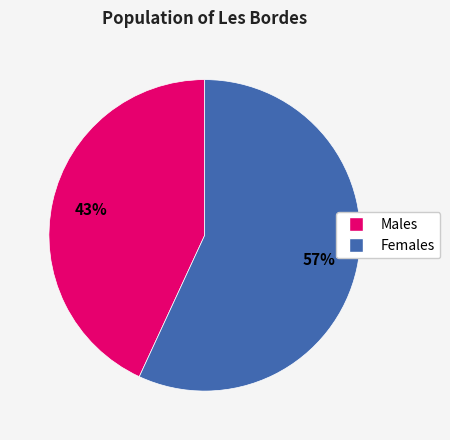

Rank the categories by value from highest to lowest.

Females, Males